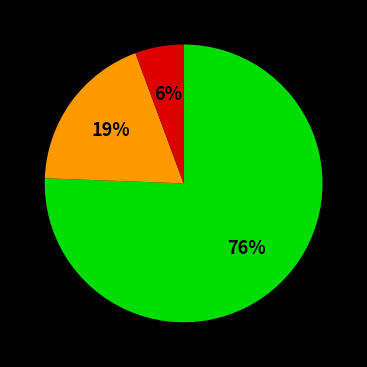

Is there a majority slice in this chart?

Yes